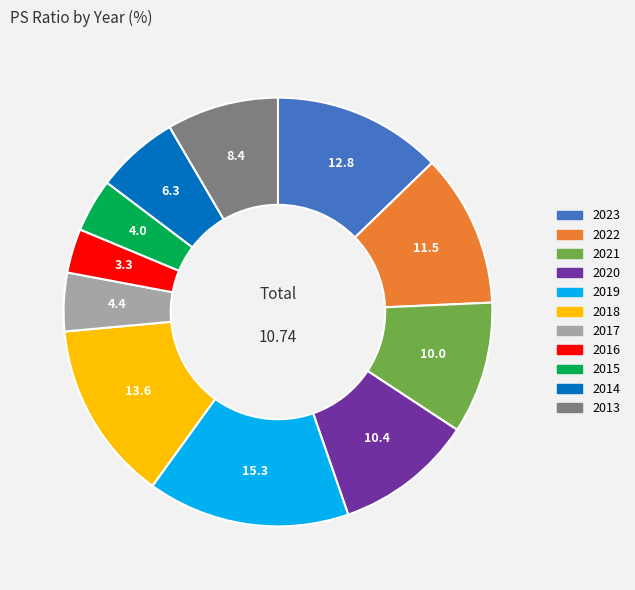

Which slice is the largest?

2019